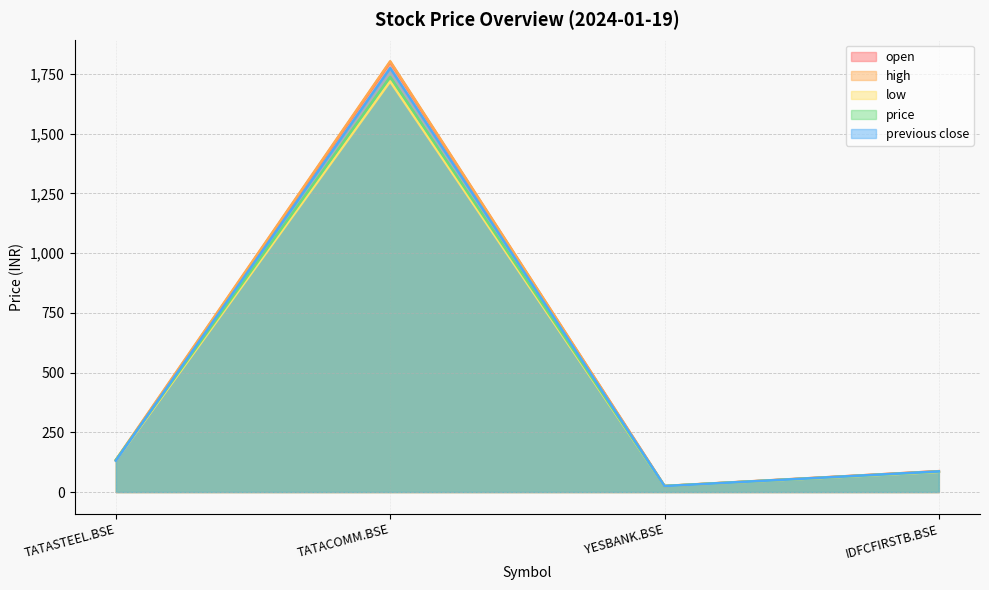

Where is the first local minimum for low?

YESBANK.BSE